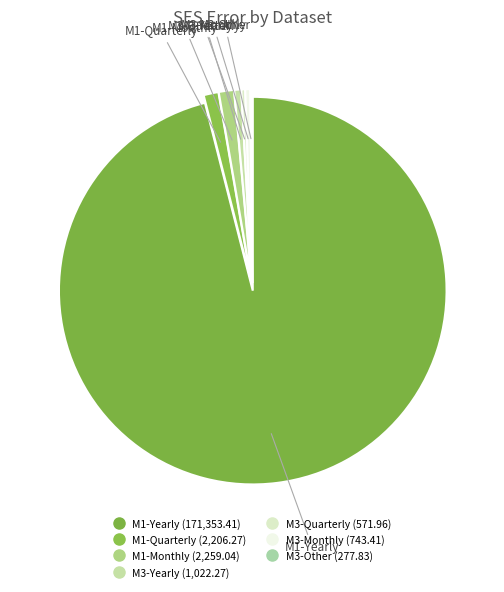

To the nearest percent, what is the combined percentage of M3-Yearly and M1-Quarterly?

2%